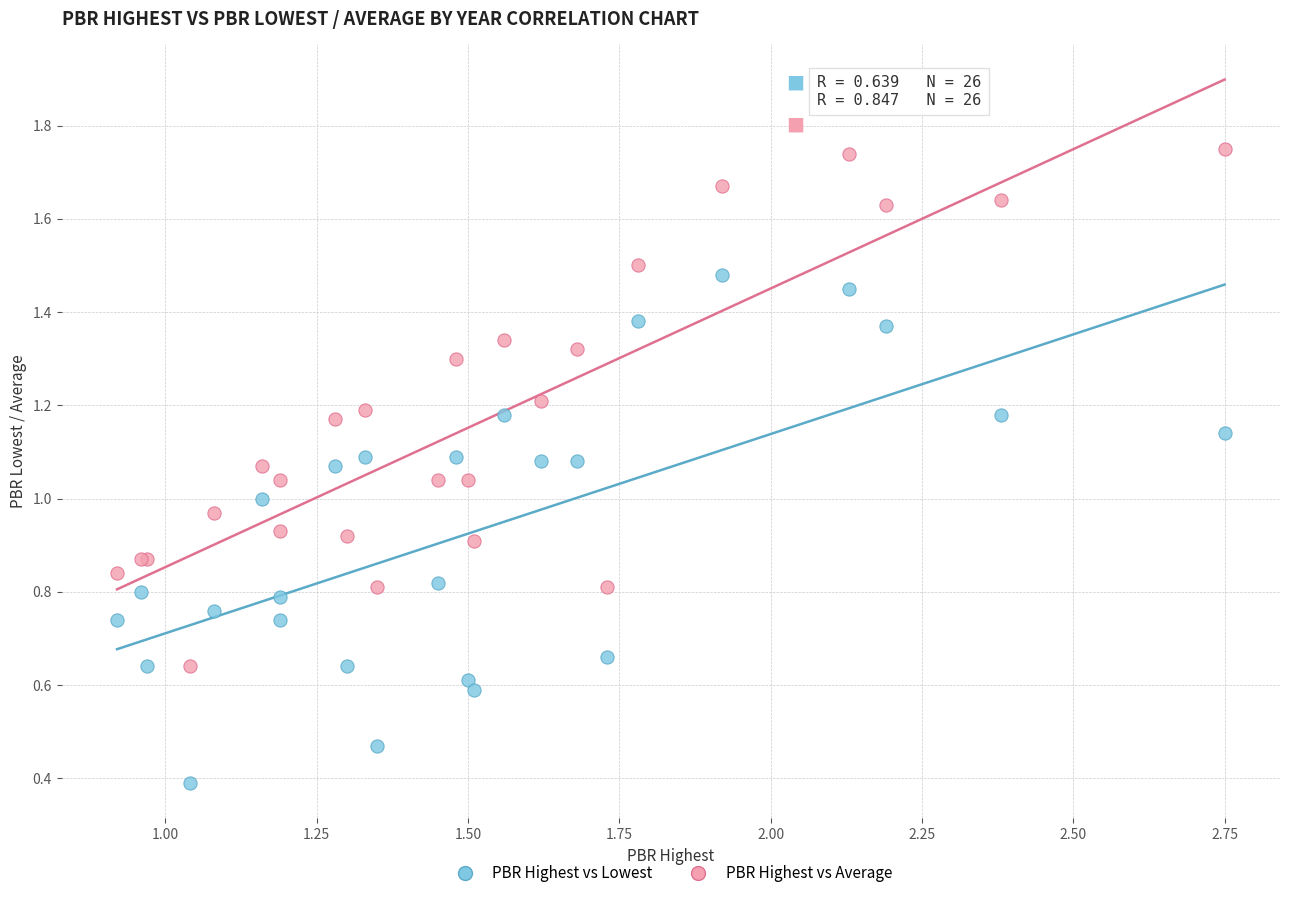

Which series contains the lowest Y value?

PBR Highest vs Lowest